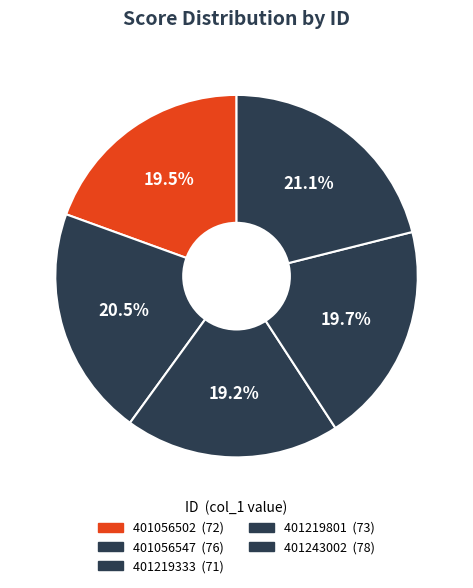

How many slices are in this pie chart?

5